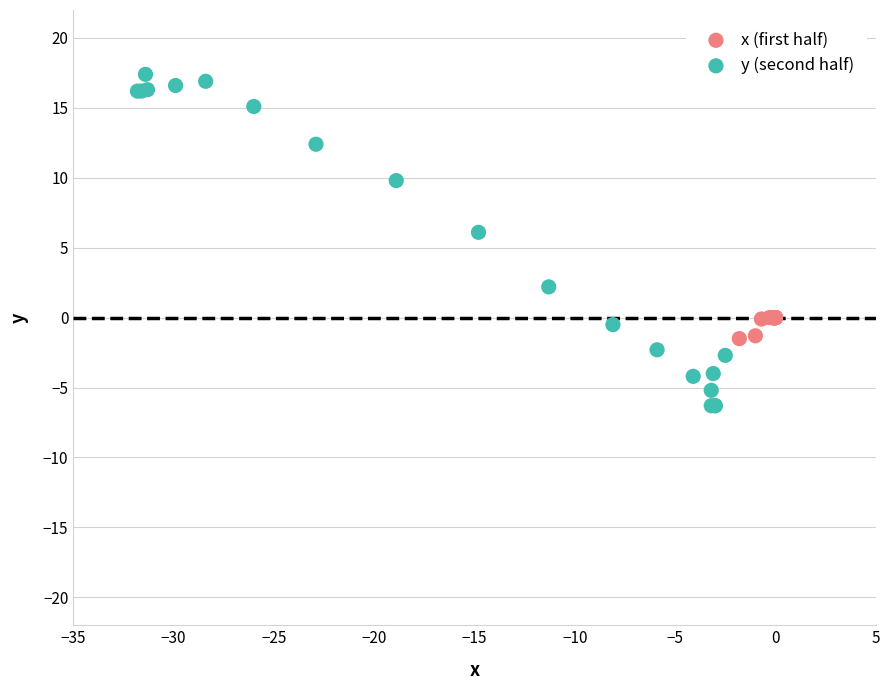

Which series contains the highest Y value?

y (second half)